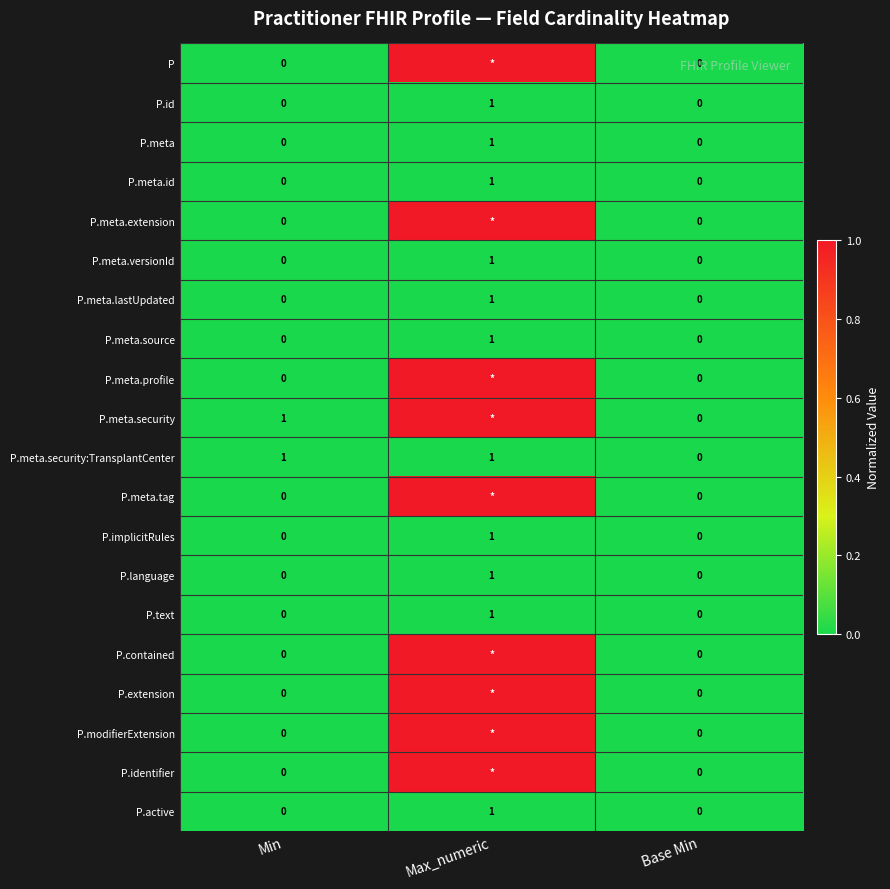

The P.id series shows 0 at Min. True or false?

True